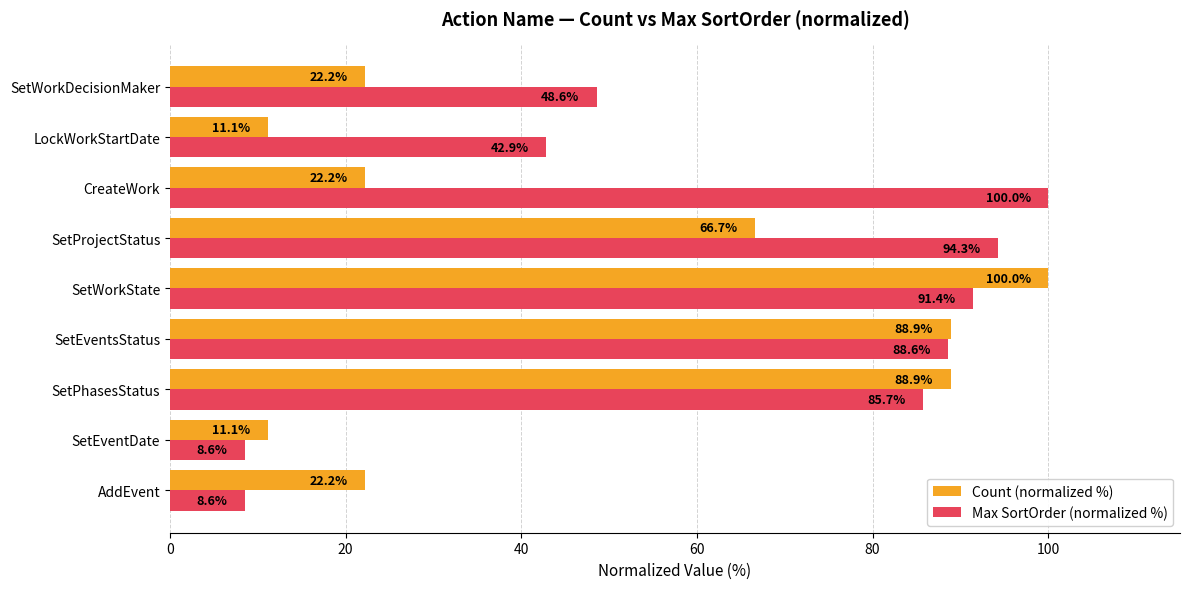

What is the maximum value shown in the chart?

100.0